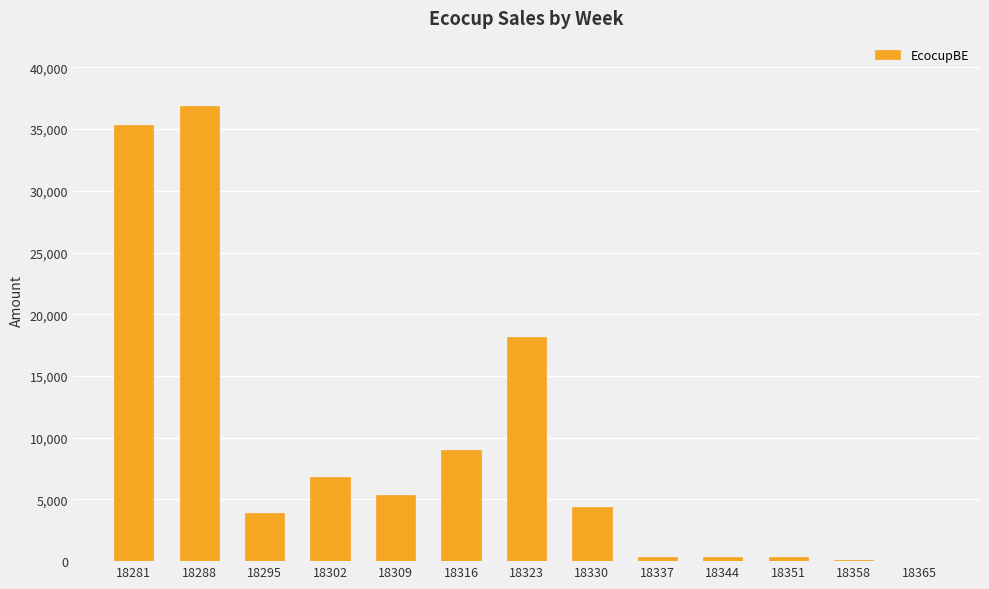

What is the change in value from 18302 to 18323?

+11335.3